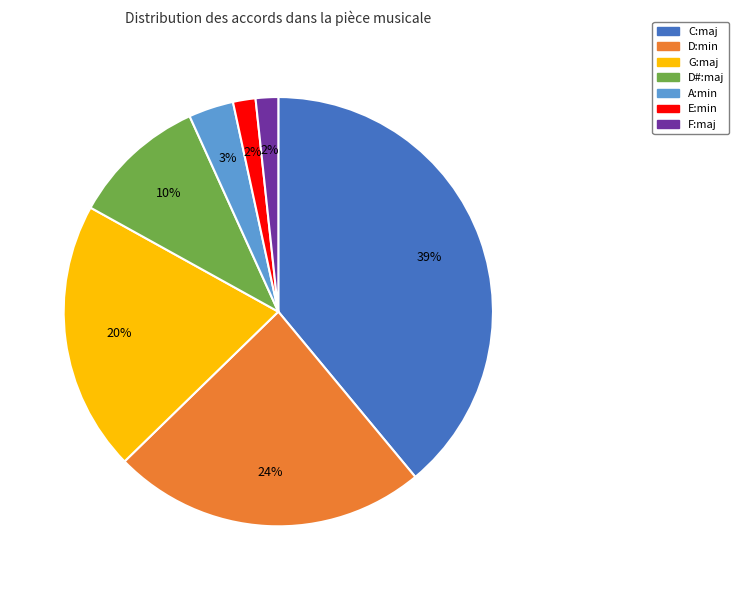

To the nearest percent, what is the average slice percentage?

14%